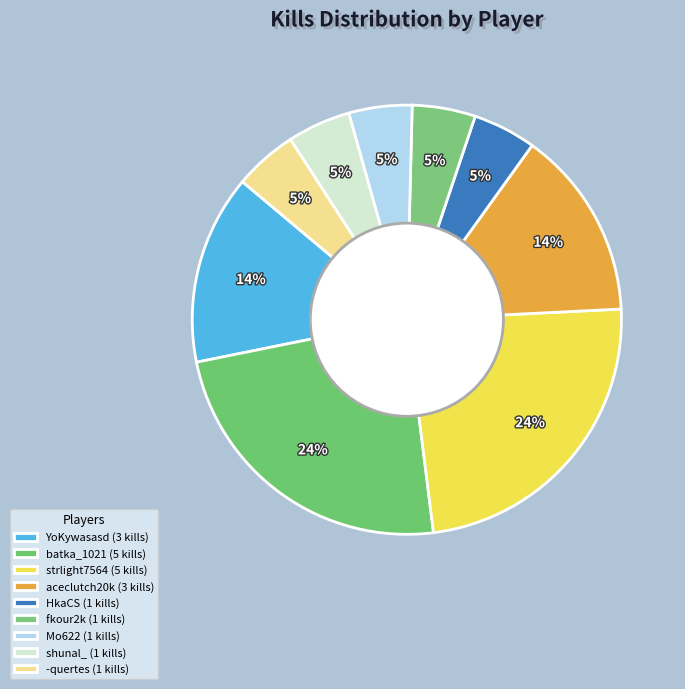

Rank the categories by value from lowest to highest.

HkaCS, fkour2k, Mo622, shunal_, -quertes, YoKywasasd, aceclutch20k, batka_1021, strlight7564